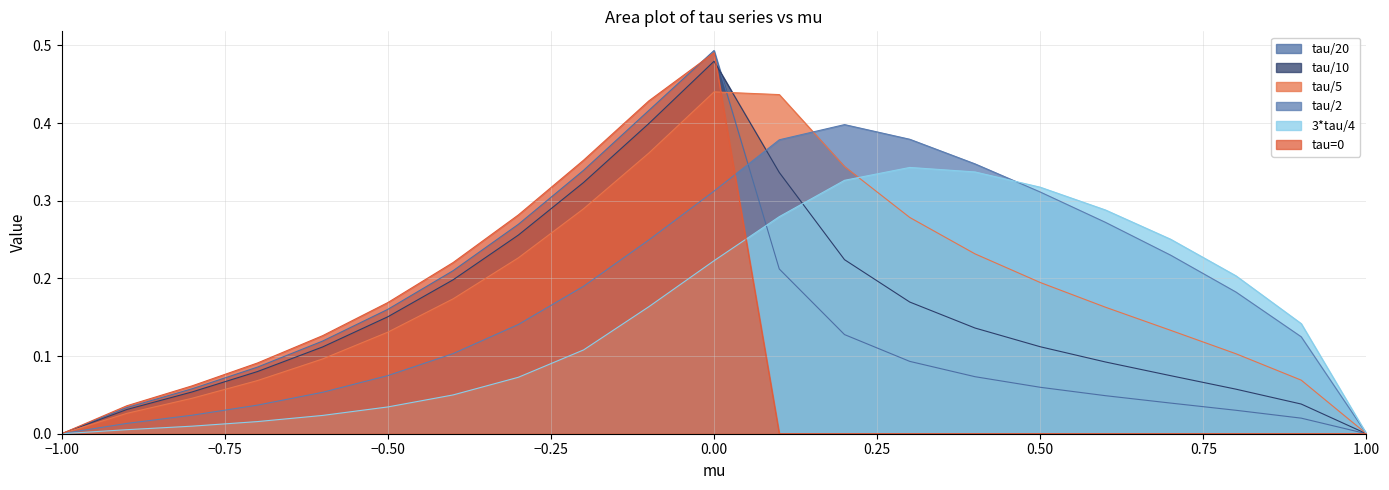

Reading left to right, extract all data points from this chart.

tau/20: -1.0=0.0	-0.9=0.0	-0.8=0.1	-0.7=0.1	-0.6=0.1	-0.5=0.2	-0.4=0.2	-0.3=0.3	-0.2=0.3	-0.1=0.4	0.0=0.5	0.1=0.2	0.2=0.1	0.3=0.1	0.4=0.1	0.5=0.1	0.6=0.0	0.7=0.0	0.8=0.0	0.9=0.0	1.0=0.0
tau/10: -1.0=0.0	-0.9=0.0	-0.8=0.1	-0.7=0.1	-0.6=0.1	-0.5=0.2	-0.4=0.2	-0.3=0.3	-0.2=0.3	-0.1=0.4	0.0=0.5	0.1=0.3	0.2=0.2	0.3=0.2	0.4=0.1	0.5=0.1	0.6=0.1	0.7=0.1	0.8=0.1	0.9=0.0	1.0=0.0
tau/5: -1.0=0.0	-0.9=0.0	-0.8=0.0	-0.7=0.1	-0.6=0.1	-0.5=0.1	-0.4=0.2	-0.3=0.2	-0.2=0.3	-0.1=0.4	0.0=0.4	0.1=0.4	0.2=0.3	0.3=0.3	0.4=0.2	0.5=0.2	0.6=0.2	0.7=0.1	0.8=0.1	0.9=0.1	1.0=0.0
tau/2: -1.0=0.0	-0.9=0.0	-0.8=0.0	-0.7=0.0	-0.6=0.1	-0.5=0.1	-0.4=0.1	-0.3=0.1	-0.2=0.2	-0.1=0.2	0.0=0.3	0.1=0.4	0.2=0.4	0.3=0.4	0.4=0.3	0.5=0.3	0.6=0.3	0.7=0.2	0.8=0.2	0.9=0.1	1.0=0.0
3*tau/4: -1.0=0.0	-0.9=0.0	-0.8=0.0	-0.7=0.0	-0.6=0.0	-0.5=0.0	-0.4=0.0	-0.3=0.1	-0.2=0.1	-0.1=0.2	0.0=0.2	0.1=0.3	0.2=0.3	0.3=0.3	0.4=0.3	0.5=0.3	0.6=0.3	0.7=0.3	0.8=0.2	0.9=0.1	1.0=0.0
tau=0: -1.0=0.0	-0.9=0.0	-0.8=0.1	-0.7=0.1	-0.6=0.1	-0.5=0.2	-0.4=0.2	-0.3=0.3	-0.2=0.4	-0.1=0.4	0.0=0.5	0.1=0.0	0.2=0.0	0.3=0.0	0.4=0.0	0.5=0.0	0.6=0.0	0.7=0.0	0.8=0.0	0.9=0.0	1.0=0.0